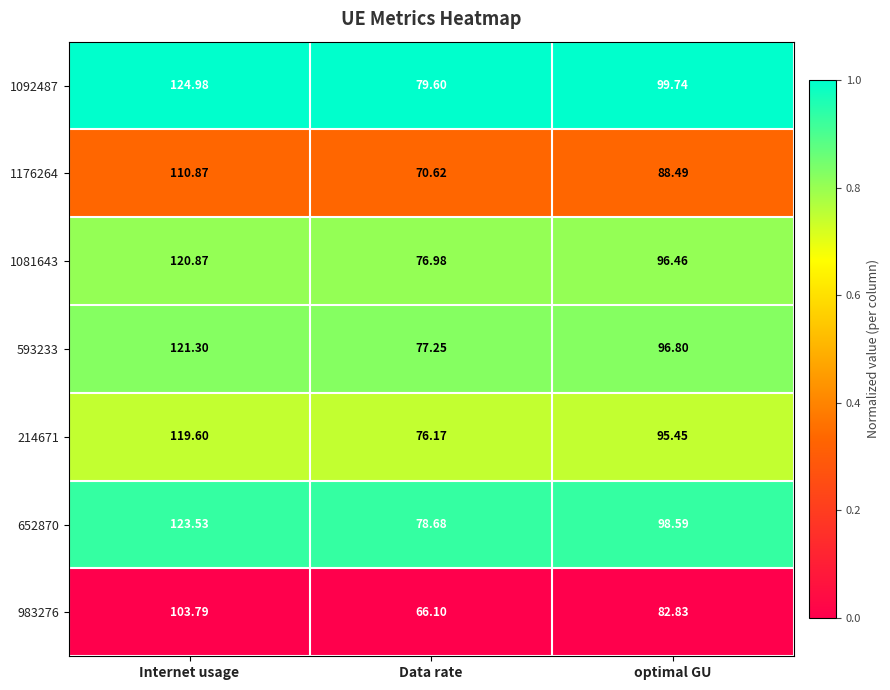

At Data rate, list the series in order from smallest to largest.

983276, 1176264, 214671, 1081643, 593233, 652870, 1092487